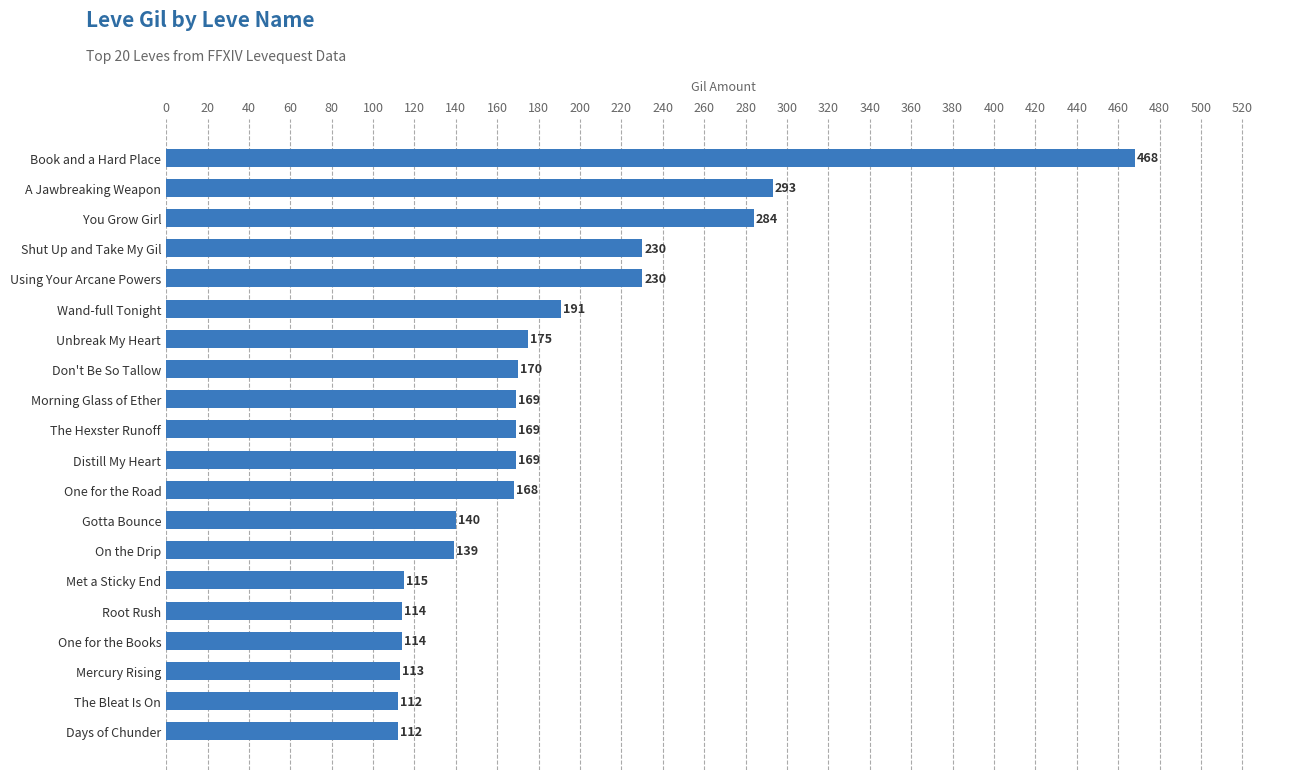

At which category does the chart reach its peak across all series?

Book and a Hard Place